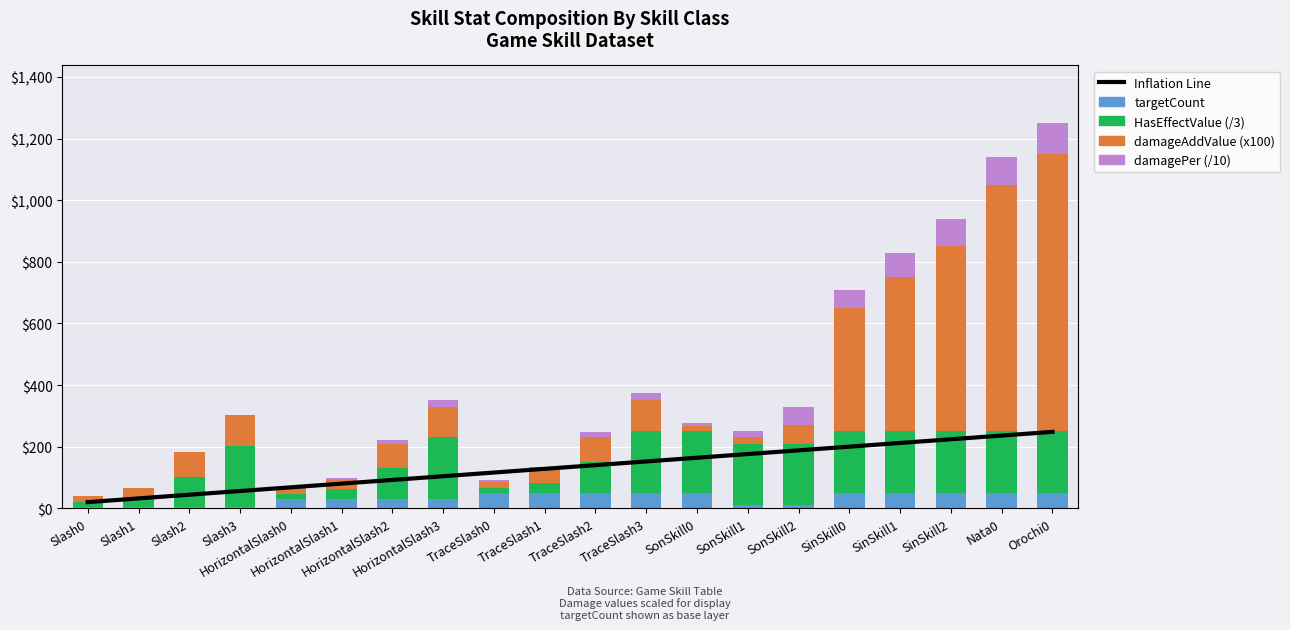

Where is damageAddValue (x100) nearest to the value 458?

SinSkill1